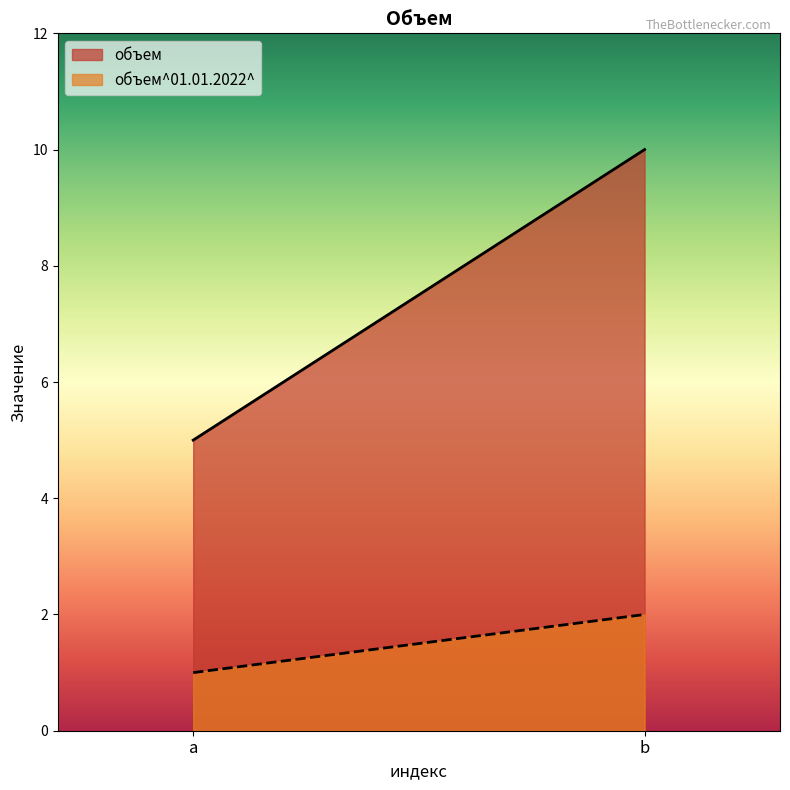

At which label does объем reach its minimum?

a